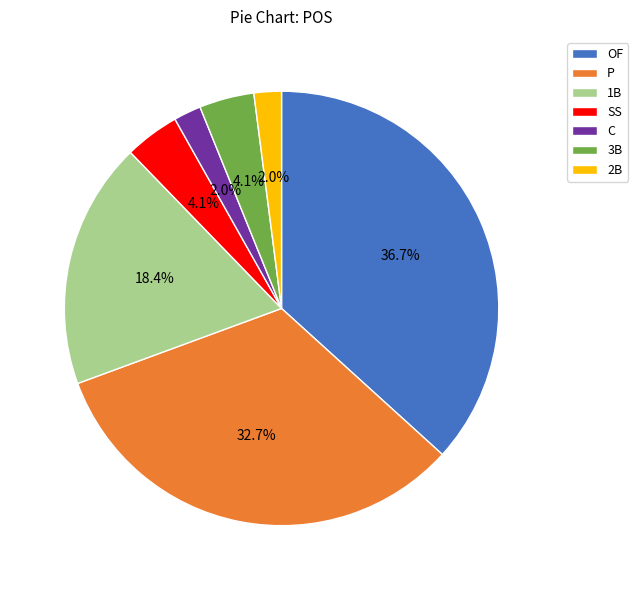

What is the ratio of the value at P to the value at SS?

8.0